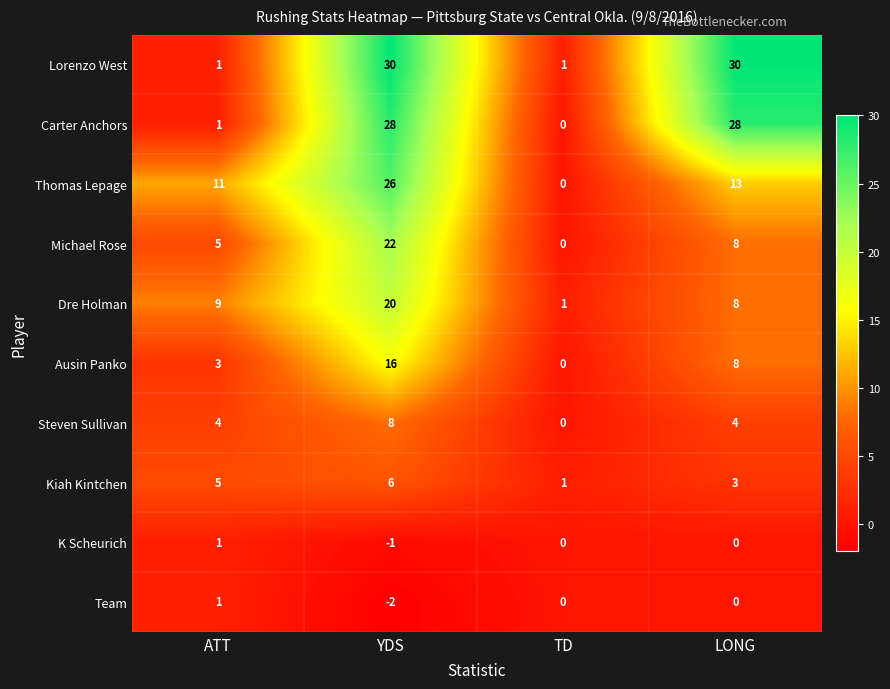

How many data points in Michael Rose are less than 8?

2